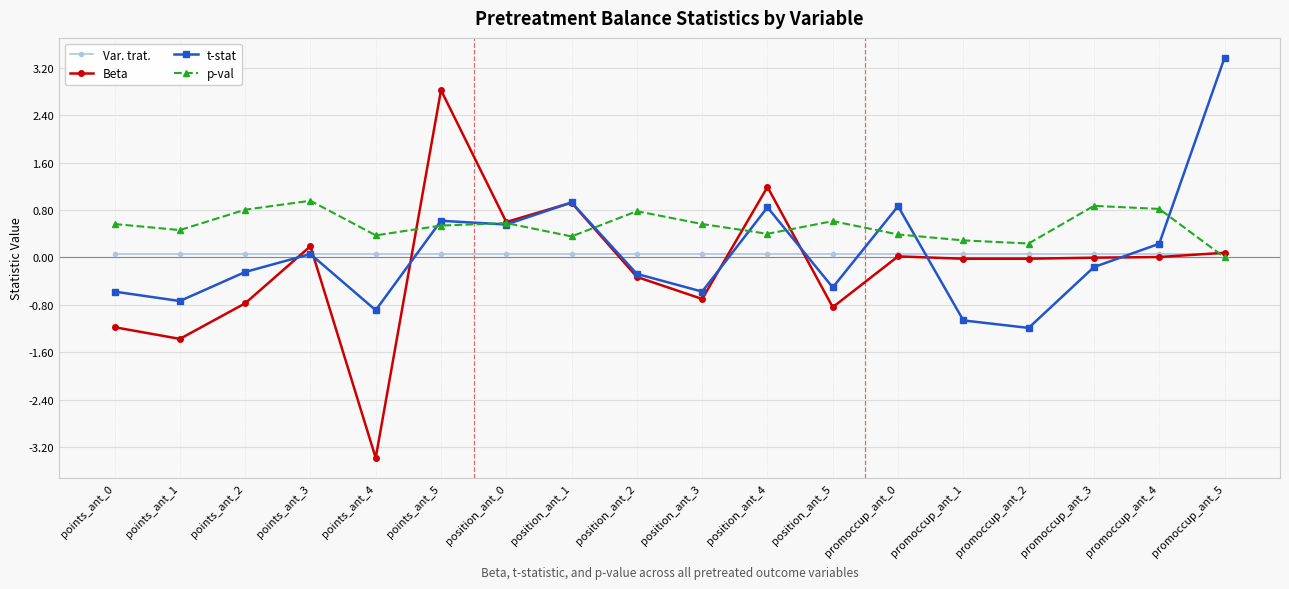

What is the minimum value shown in the chart?

-3.4